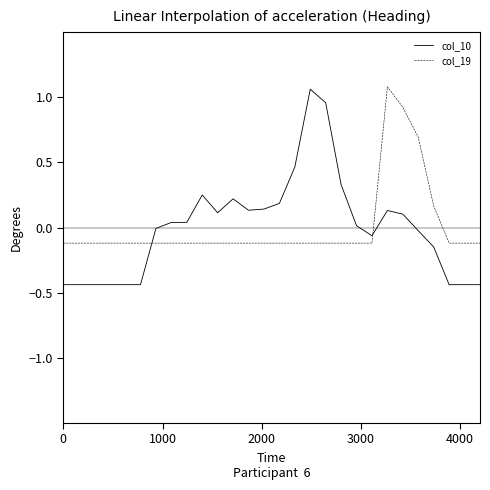

Which series has the widest spread of values?

col_10